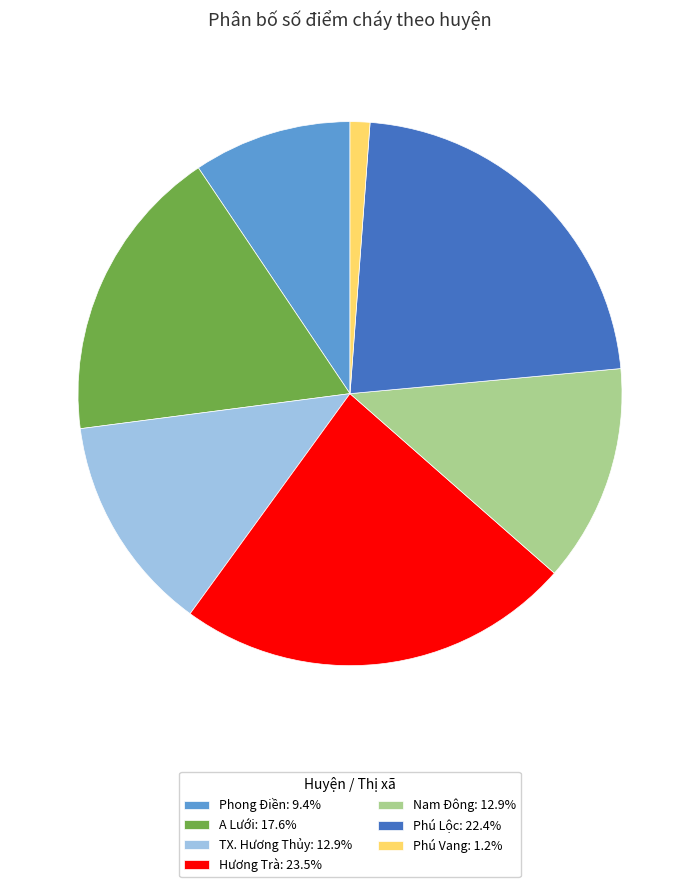

True or false: Phú Vang accounts for 16% of the total.

False